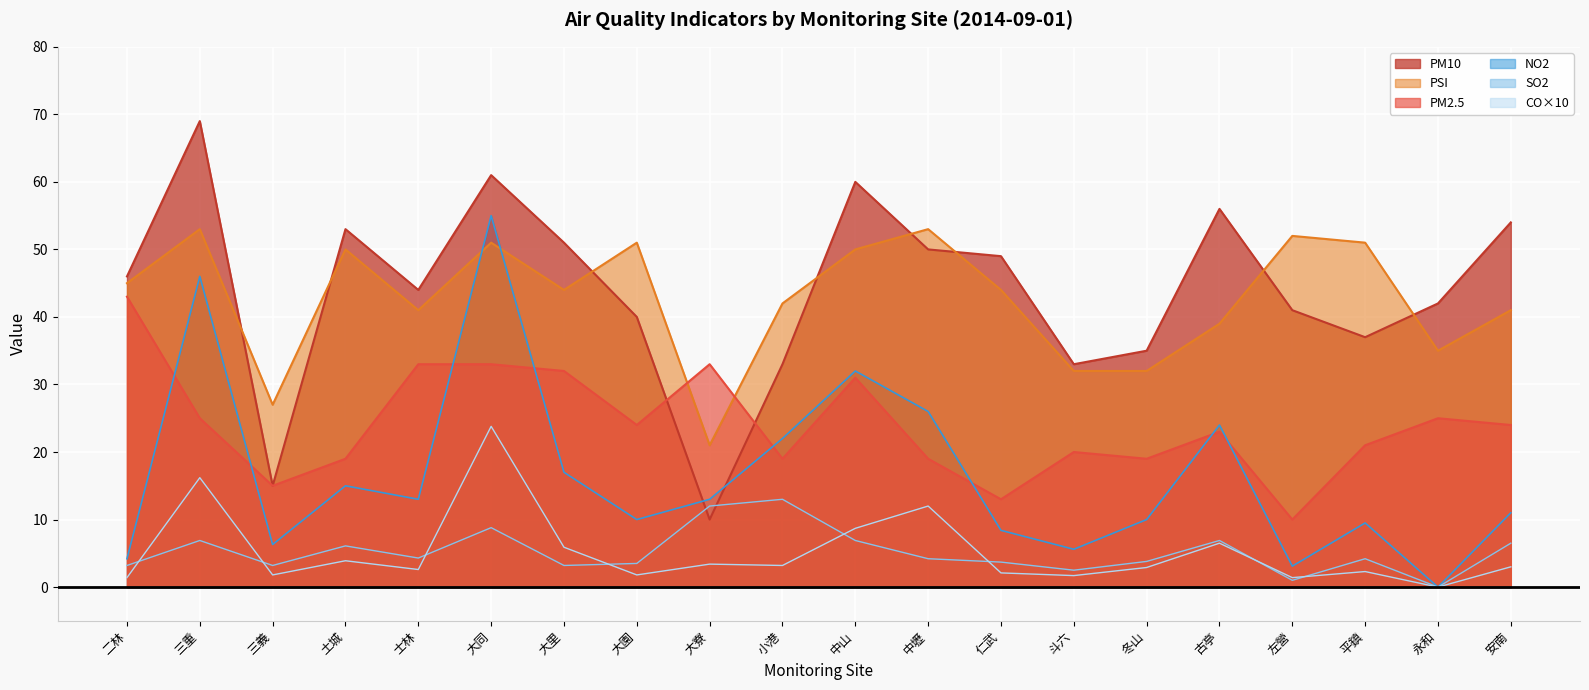

List the labels in order of SO2 value, largest first.

小港, 大寮, 大同, 三重, 中山, 古亭, 安南, 土城, 士林, 中壢, 平鎮, 冬山, 仁武, 大園, 二林, 三義, 大里, 斗六, 左營, 永和